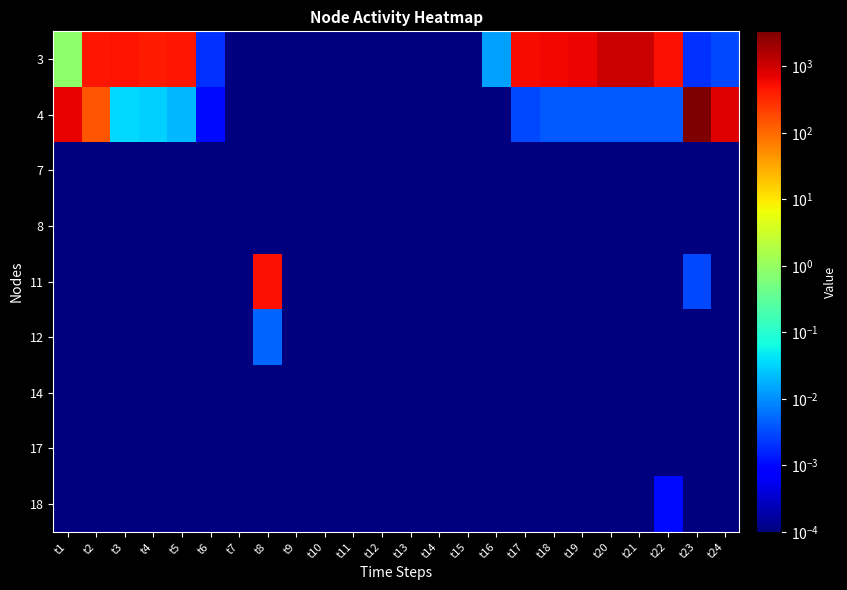

Reading left to right, list all the values displayed in this chart.

3: t1=0.8	t2=467.3	t3=491.4	t4=413.4	t5=442.6	t6=0.0	t7=0.0	t8=0.0	t9=0.0	t10=0.0	t11=0.0	t12=0.0	t13=0.0	t14=0.0	t15=0.0	t16=0.0	t17=557.0	t18=581.3	t19=638.8	t20=1128.9	t21=1108.9	t22=524.0	t23=0.0	t24=0.0
4: t1=670.1	t2=141.4	t3=0.0	t4=0.0	t5=0.0	t6=0.0	t7=0.0	t8=0.0	t9=0.0	t10=0.0	t11=0.0	t12=0.0	t13=0.0	t14=0.0	t15=0.0	t16=0.0	t17=0.0	t18=0.0	t19=0.0	t20=0.0	t21=0.0	t22=0.0	t23=3358.7	t24=801.5
7: t1=0.0	t2=0.0	t3=0.0	t4=0.0	t5=0.0	t6=0.0	t7=0.0	t8=0.0	t9=0.0	t10=0.0	t11=0.0	t12=0.0	t13=0.0	t14=0.0	t15=0.0	t16=0.0	t17=0.0	t18=0.0	t19=0.0	t20=0.0	t21=0.0	t22=0.0	t23=0.0	t24=0.0
8: t1=0.0	t2=0.0	t3=0.0	t4=0.0	t5=0.0	t6=0.0	t7=0.0	t8=0.0	t9=0.0	t10=0.0	t11=0.0	t12=0.0	t13=0.0	t14=0.0	t15=0.0	t16=0.0	t17=0.0	t18=0.0	t19=0.0	t20=0.0	t21=0.0	t22=0.0	t23=0.0	t24=0.0
11: t1=0.0	t2=0.0	t3=0.0	t4=0.0	t5=0.0	t6=0.0	t7=0.0	t8=530.6	t9=0.0	t10=0.0	t11=0.0	t12=0.0	t13=0.0	t14=0.0	t15=0.0	t16=0.0	t17=0.0	t18=0.0	t19=0.0	t20=0.0	t21=0.0	t22=0.0	t23=0.0	t24=0.0
12: t1=0.0	t2=0.0	t3=0.0	t4=0.0	t5=0.0	t6=0.0	t7=0.0	t8=0.0	t9=0.0	t10=0.0	t11=0.0	t12=0.0	t13=0.0	t14=0.0	t15=0.0	t16=0.0	t17=0.0	t18=0.0	t19=0.0	t20=0.0	t21=0.0	t22=0.0	t23=0.0	t24=0.0
14: t1=0.0	t2=0.0	t3=0.0	t4=0.0	t5=0.0	t6=0.0	t7=0.0	t8=0.0	t9=0.0	t10=0.0	t11=0.0	t12=0.0	t13=0.0	t14=0.0	t15=0.0	t16=0.0	t17=0.0	t18=0.0	t19=0.0	t20=0.0	t21=0.0	t22=0.0	t23=0.0	t24=0.0
17: t1=0.0	t2=0.0	t3=0.0	t4=0.0	t5=0.0	t6=0.0	t7=0.0	t8=0.0	t9=0.0	t10=0.0	t11=0.0	t12=0.0	t13=0.0	t14=0.0	t15=0.0	t16=0.0	t17=0.0	t18=0.0	t19=0.0	t20=0.0	t21=0.0	t22=0.0	t23=0.0	t24=0.0
18: t1=0.0	t2=0.0	t3=0.0	t4=0.0	t5=0.0	t6=0.0	t7=0.0	t8=0.0	t9=0.0	t10=0.0	t11=0.0	t12=0.0	t13=0.0	t14=0.0	t15=0.0	t16=0.0	t17=0.0	t18=0.0	t19=0.0	t20=0.0	t21=0.0	t22=0.0	t23=0.0	t24=0.0